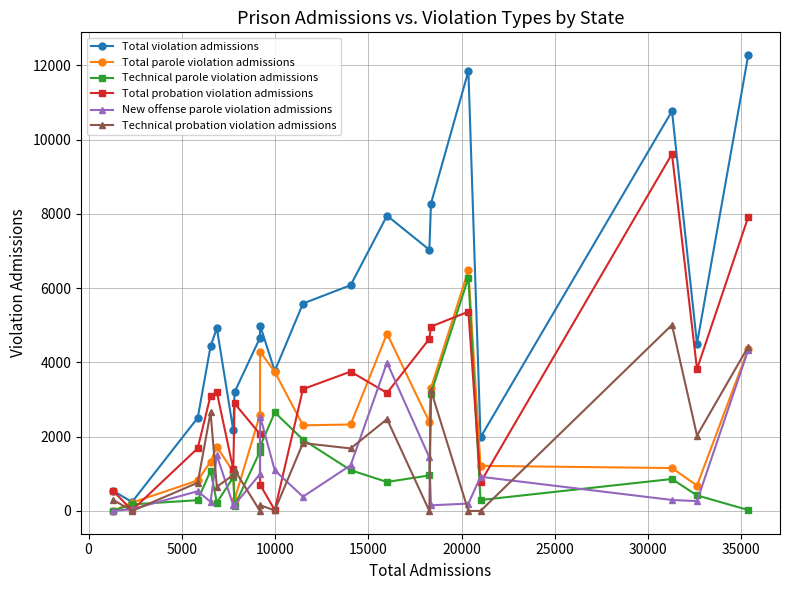

What are all the series names shown in the legend?

Total violation admissions, Total parole violation admissions, Technical parole violation admissions, Total probation violation admissions, New offense parole violation admissions, Technical probation violation admissions